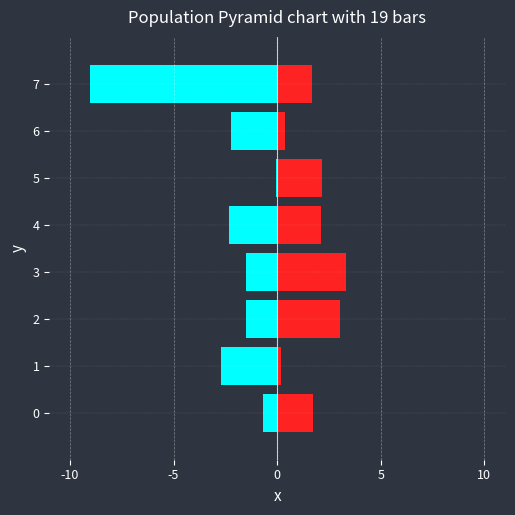

The value of Neonatal at 4 is -3.7. True or false?

False